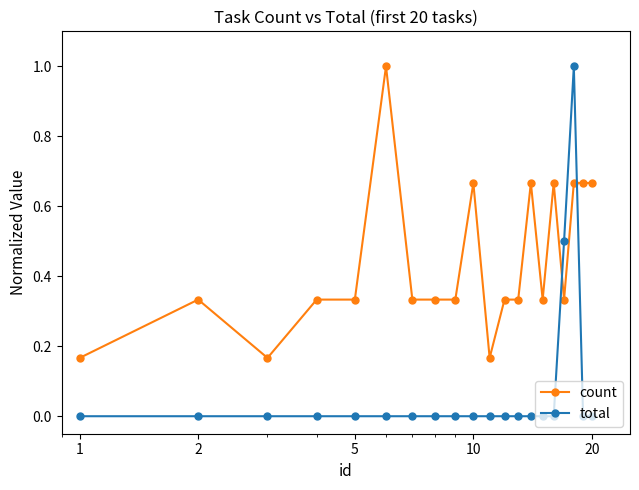

Rank the series by their average value, from highest to lowest.

count, total